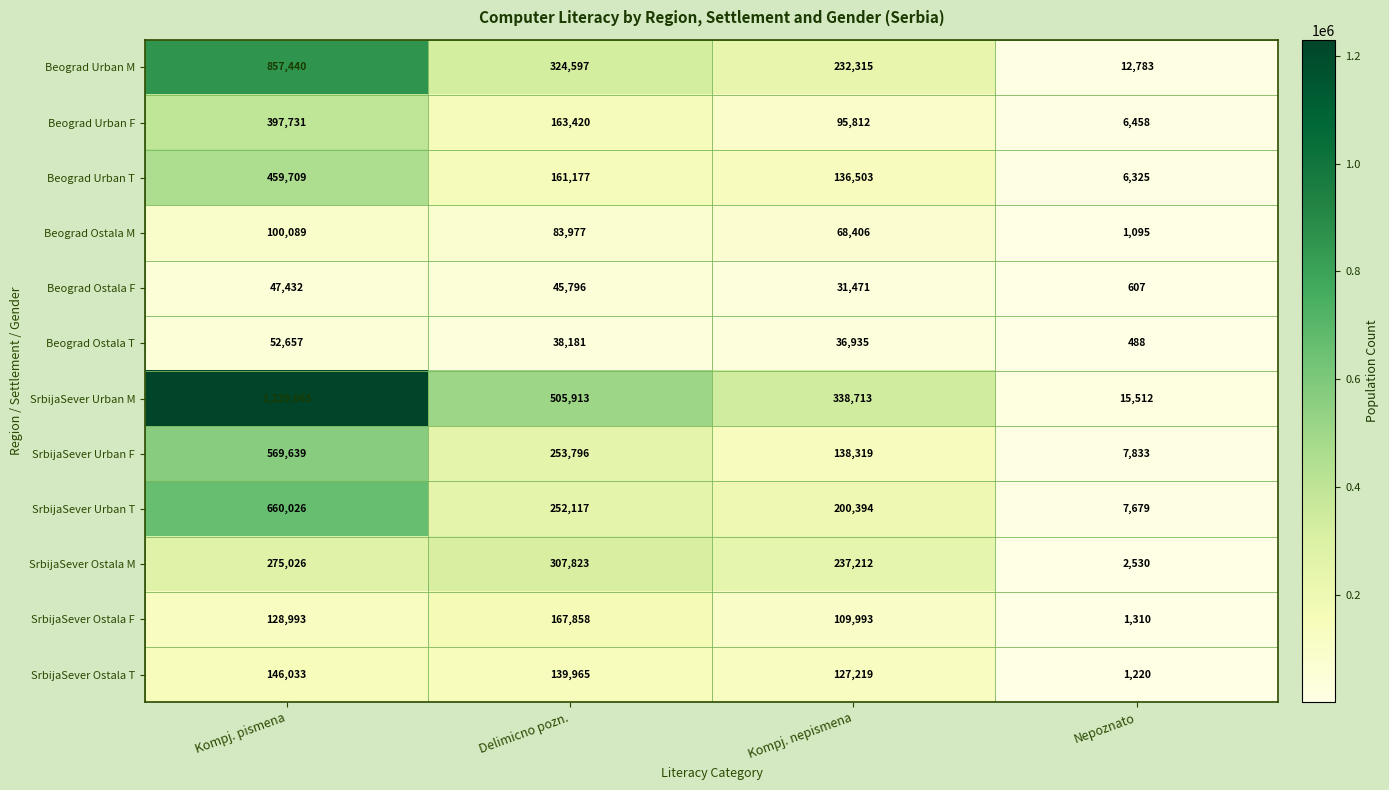

How many series are shown in this chart?

12